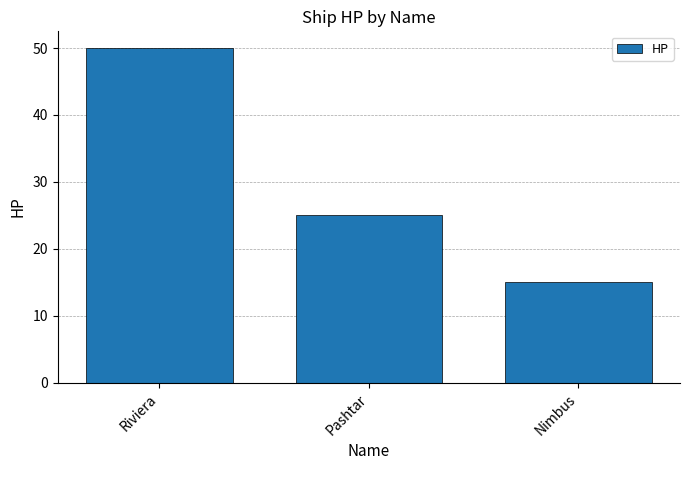

Reading left to right, transcribe all the data shown in this chart.

Riviera=50	Pashtar=25	Nimbus=15